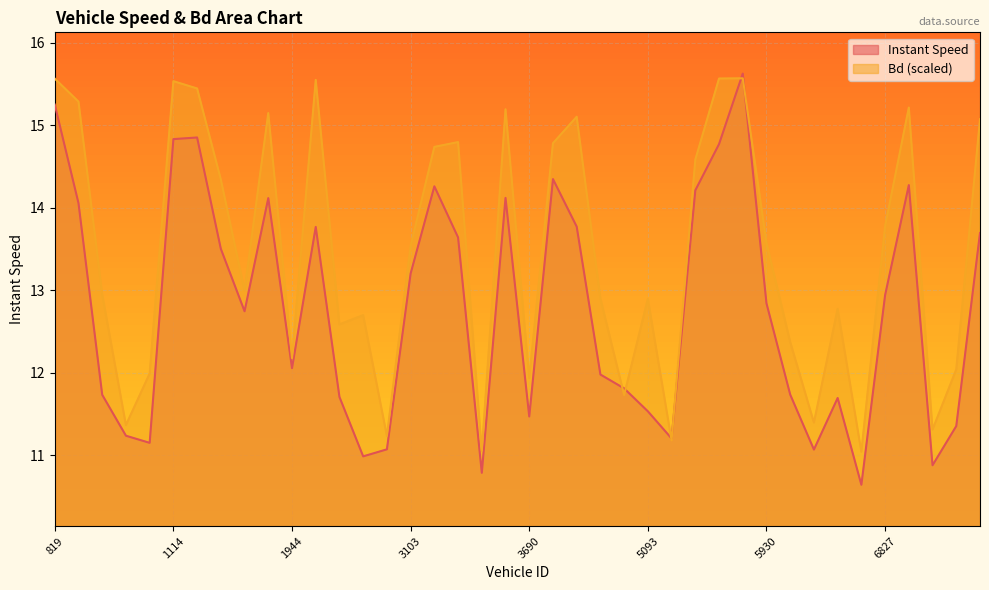

At 3103.0, list the series in order from largest to smallest.

Bd, instspeed